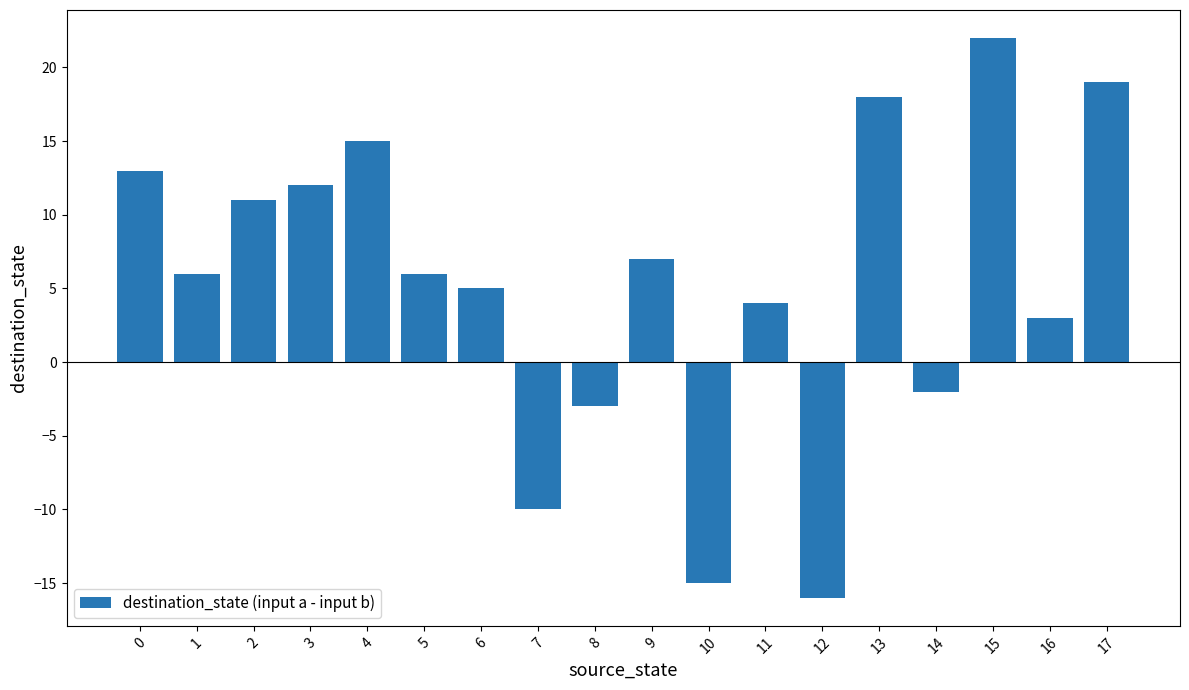

Which category has the highest value across all series?

15